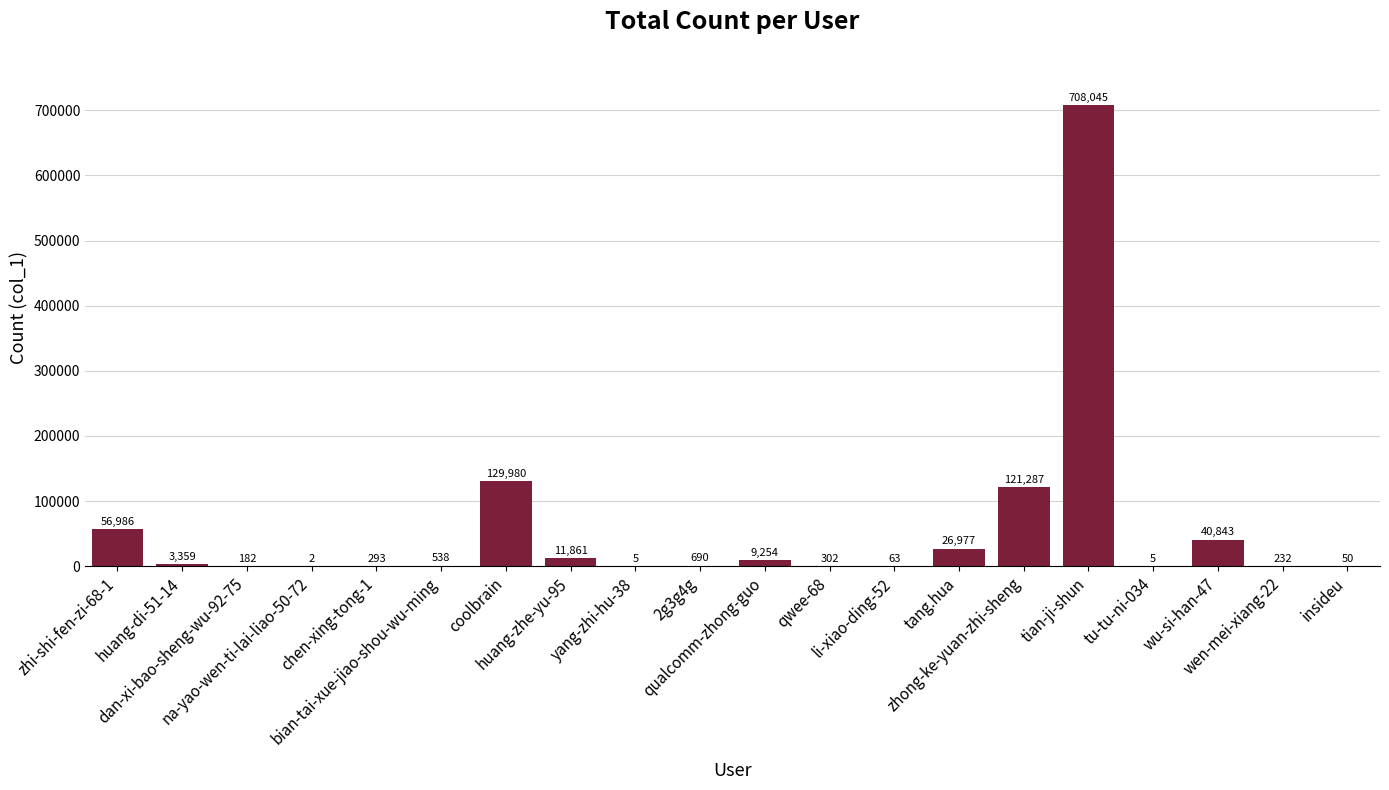

What is the change in value from wen-mei-xiang-22 to insideu?

-182